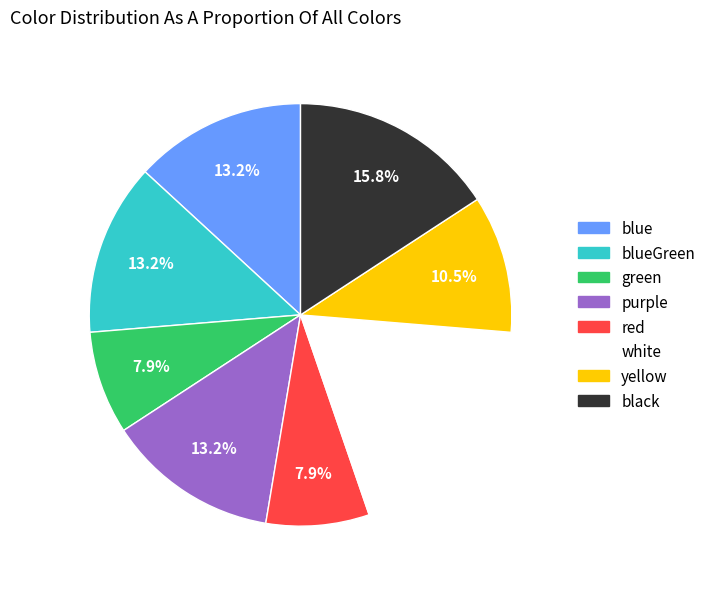

Does any single category account for the majority?

No